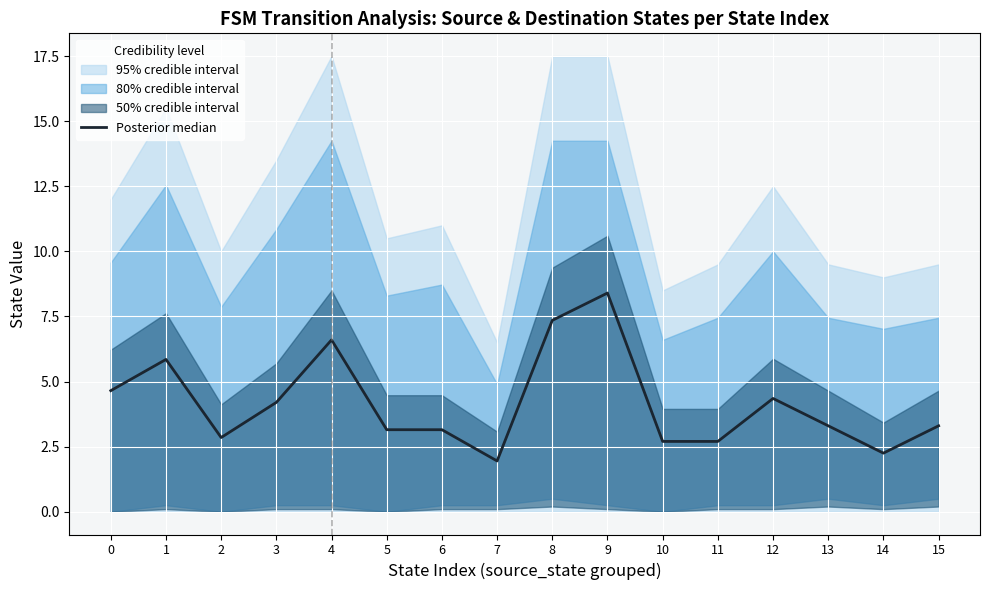

How many lines are shown in the chart?

1